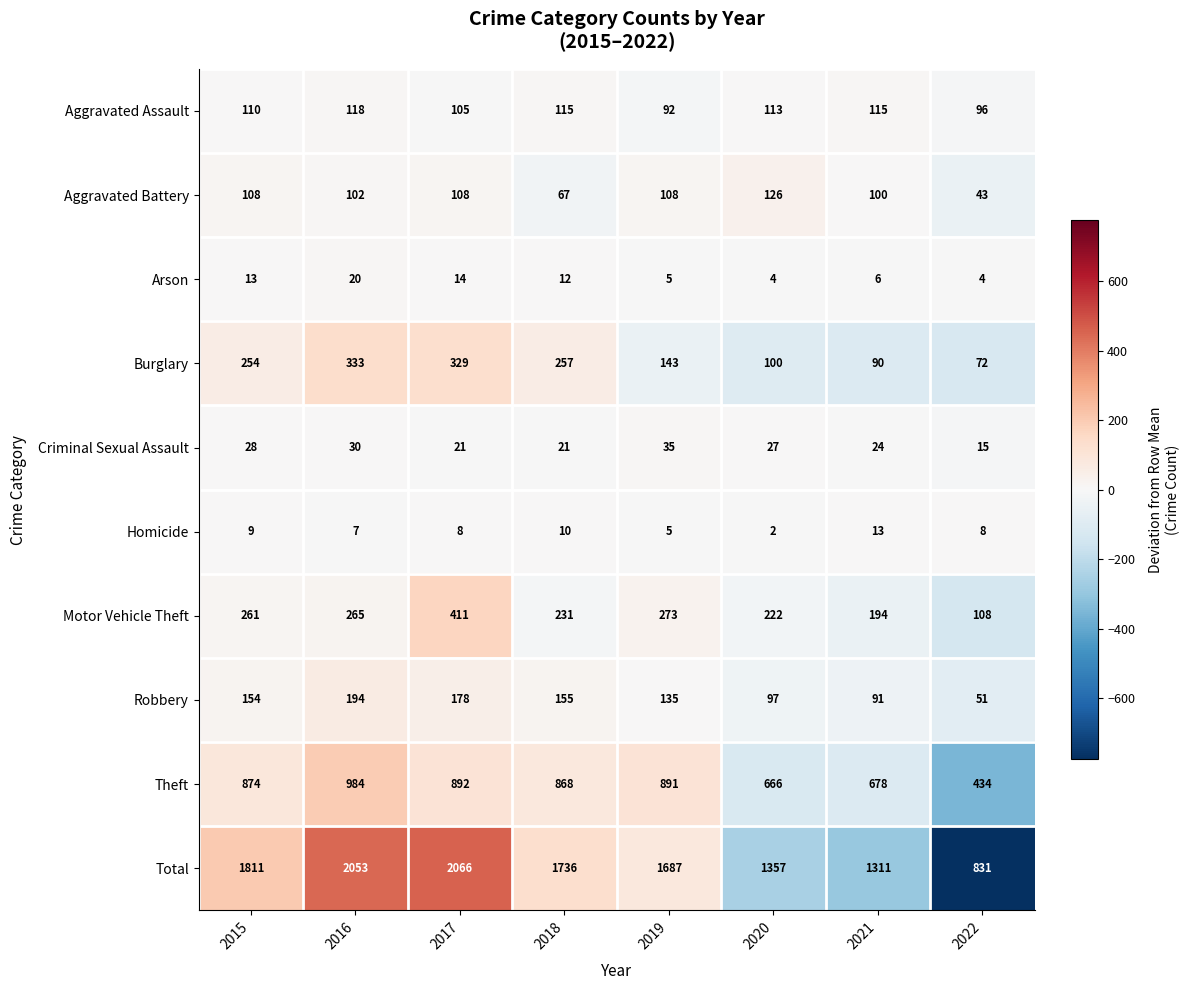

At 2016, list the series in order from smallest to largest.

Homicide, Arson, Criminal Sexual Assault, Aggravated Battery, Aggravated Assault, Robbery, Motor Vehicle Theft, Burglary, Theft, Total